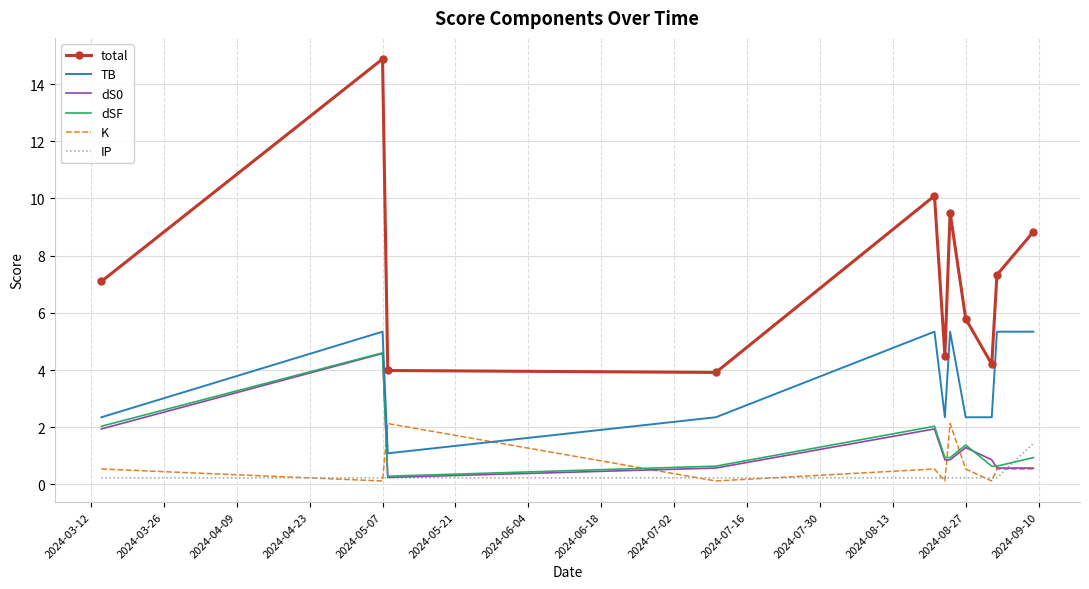

What is the maximum value for K?

2.1